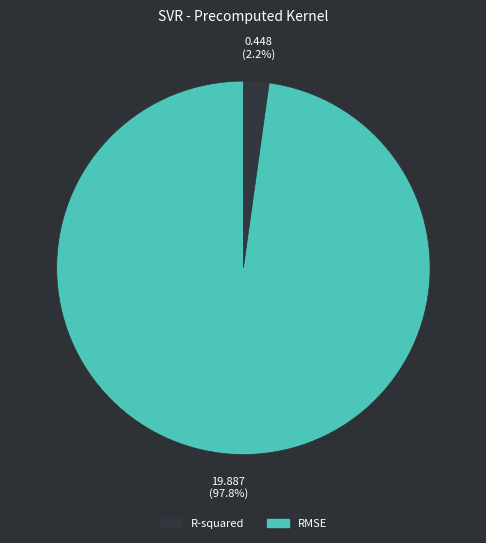

What is the largest slice in the pie chart?

RMSE